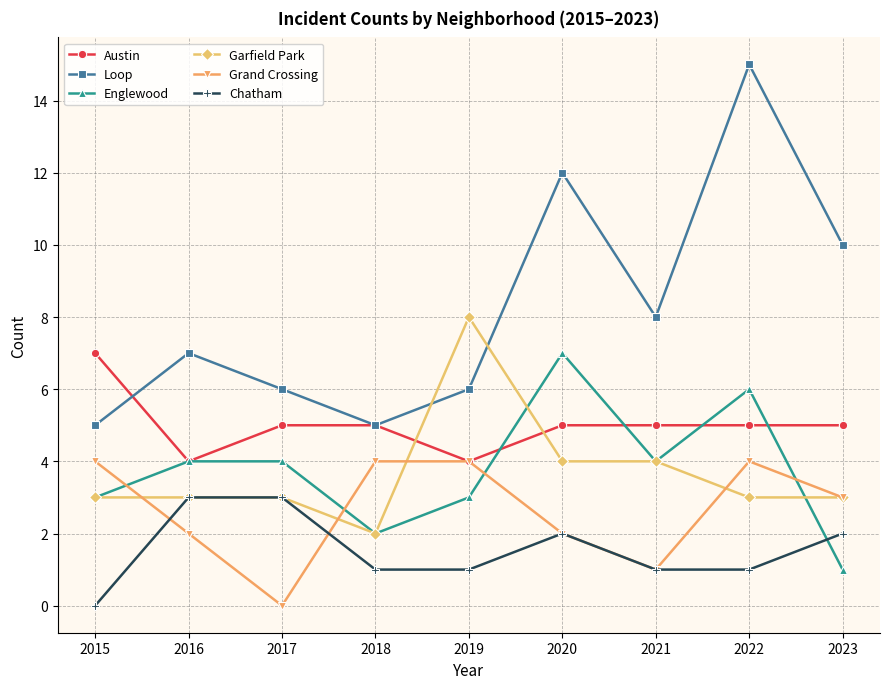

Is it true that Austin equals 4 at 2019?

True